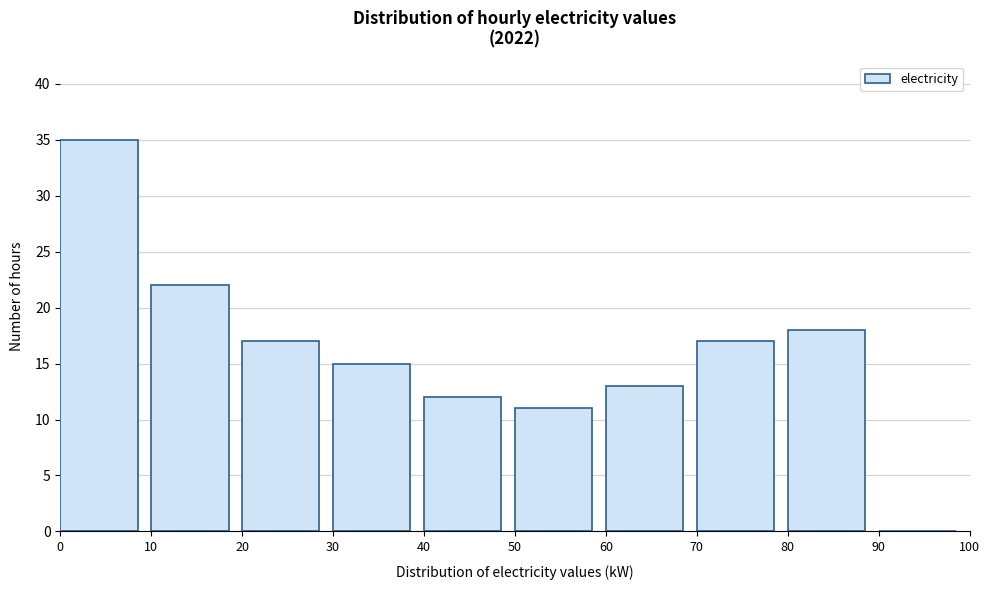

Reading left to right, transcribe this chart: for each bar, give the range it covers on the x-axis and its height. The values are not printed on the chart, so give them approximately, as read against the axis.

0 to 10: 35
10 to 20: 22
20 to 30: 17
30 to 40: 15
40 to 50: 12
50 to 60: 11
60 to 70: 13
70 to 80: 17
80 to 90: 18
90 to 100: 0